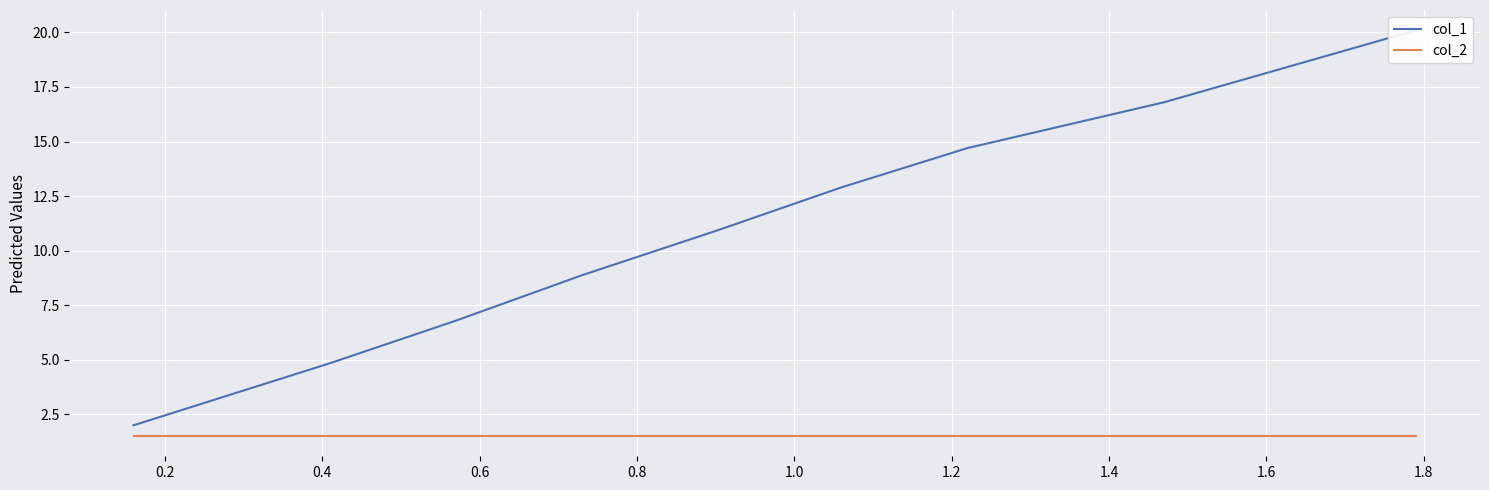

Reading right to left, list all the values displayed in this chart.

col_1: 20.1	16.8	14.7	12.9	10.9	8.9	6.8	4.8	2.0
col_2: 1.5	1.5	1.5	1.5	1.5	1.5	1.5	1.5	1.5